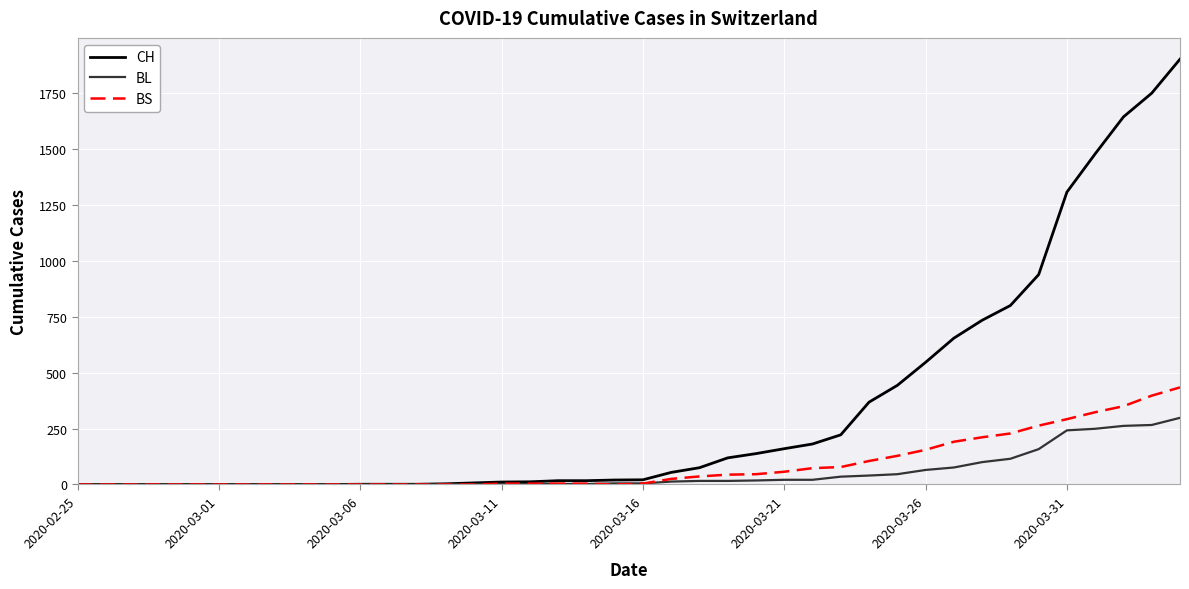

What is the greatest value displayed?

1901